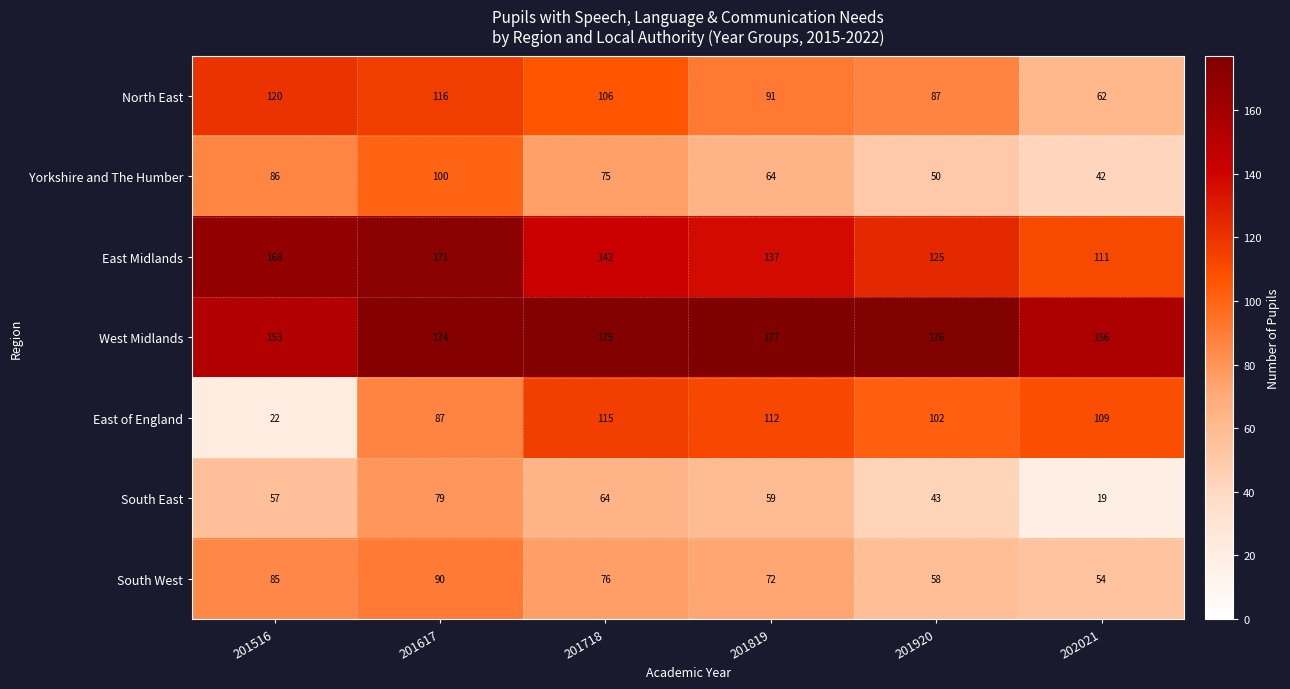

Is it true that North East equals 39 at 202021?

False